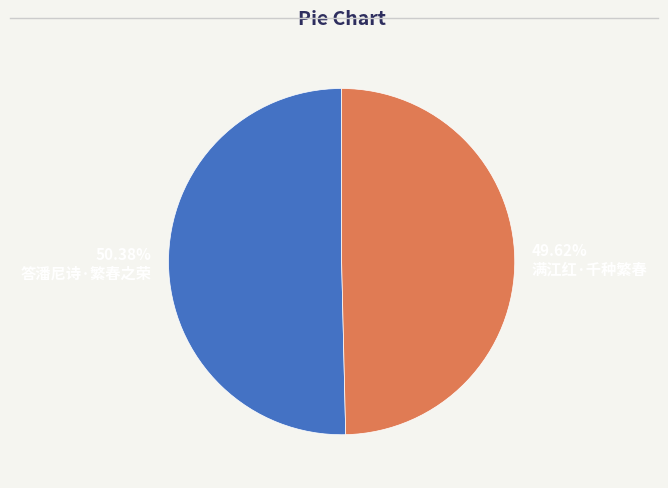

How many segments does this pie chart have?

2